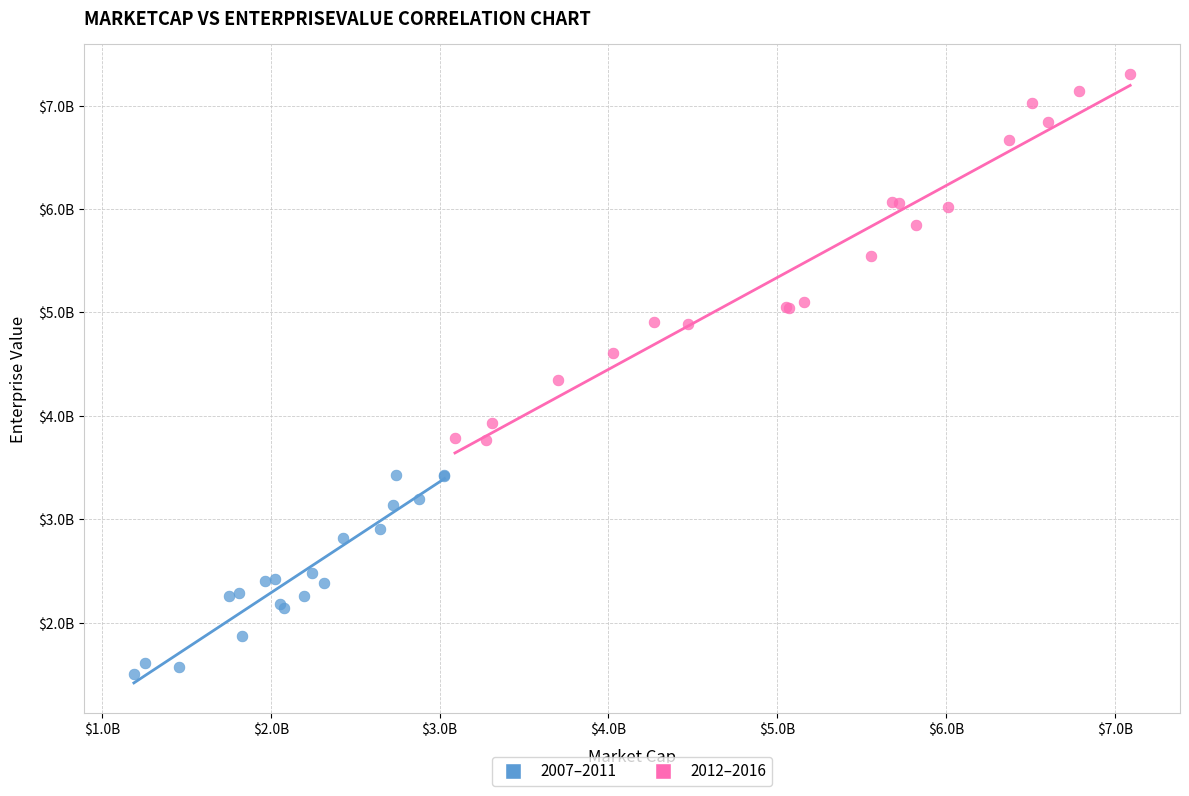

Which series reaches the maximum Y coordinate?

2012–2016